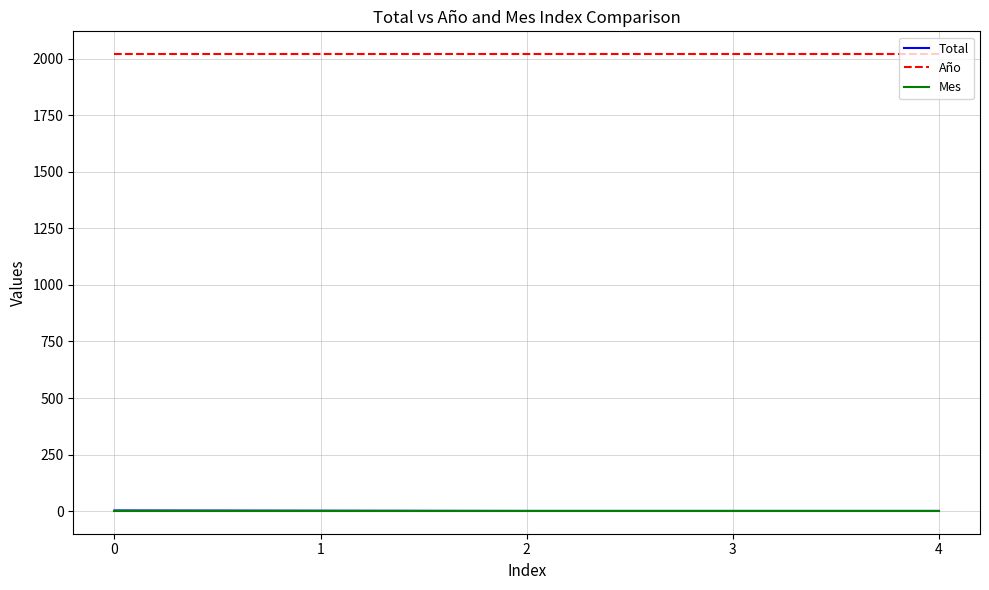

True or false: Total has a value of 1 at 2.

True